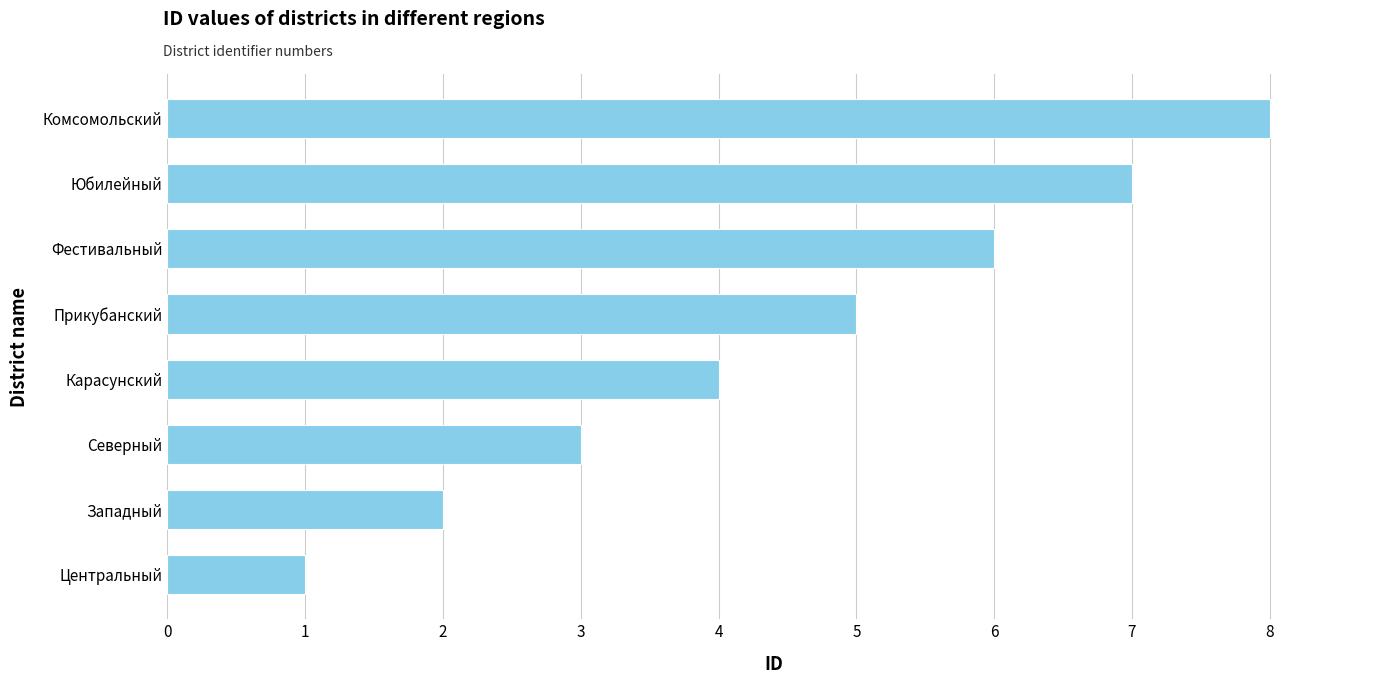

How many data points are less than 5?

4